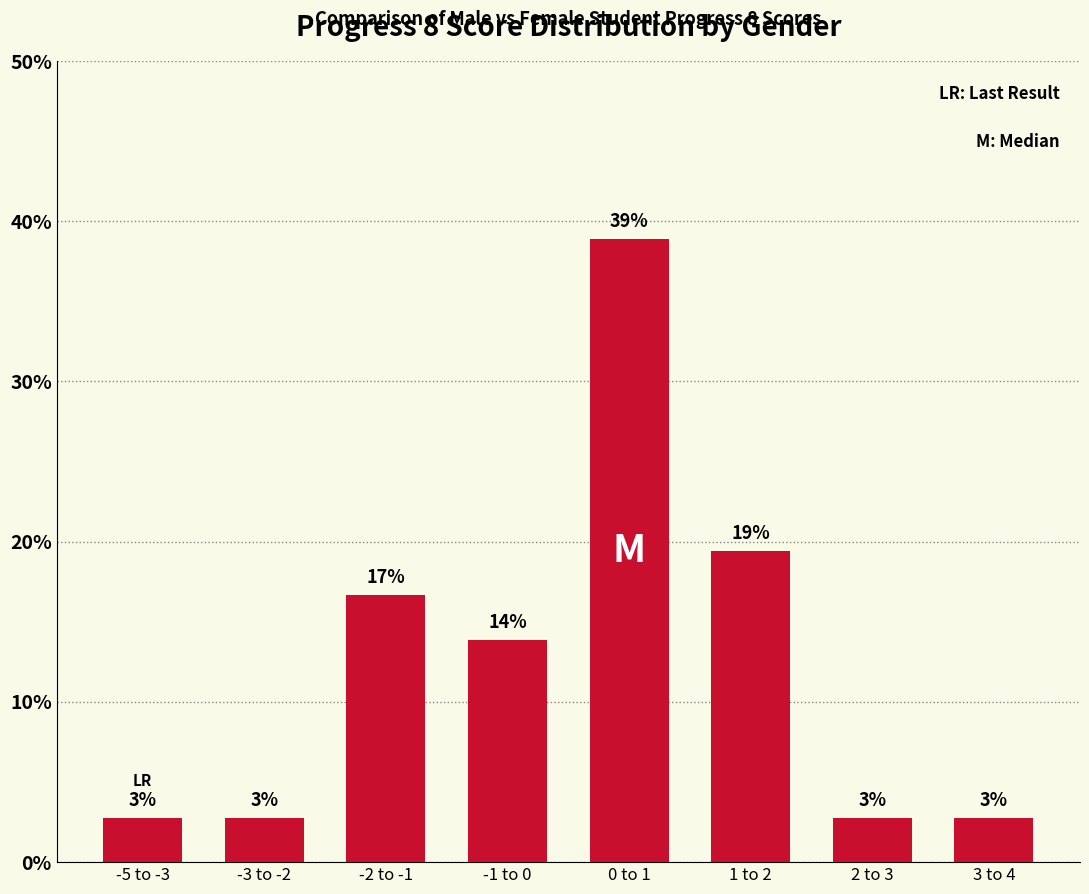

What is the difference between the maximum and minimum values?

36.1